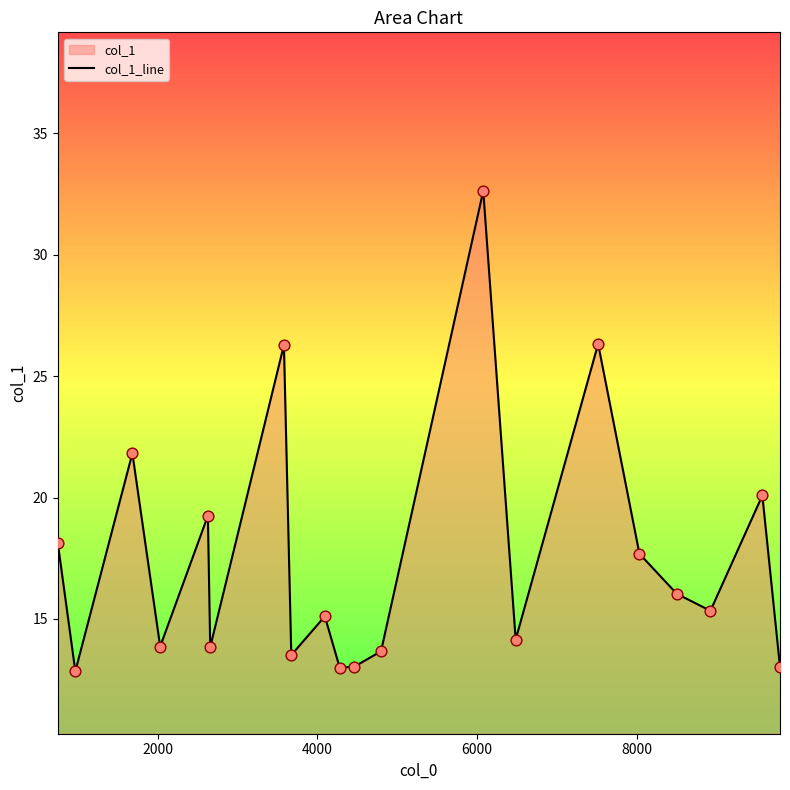

What is the difference between the maximum and minimum values?

19.8